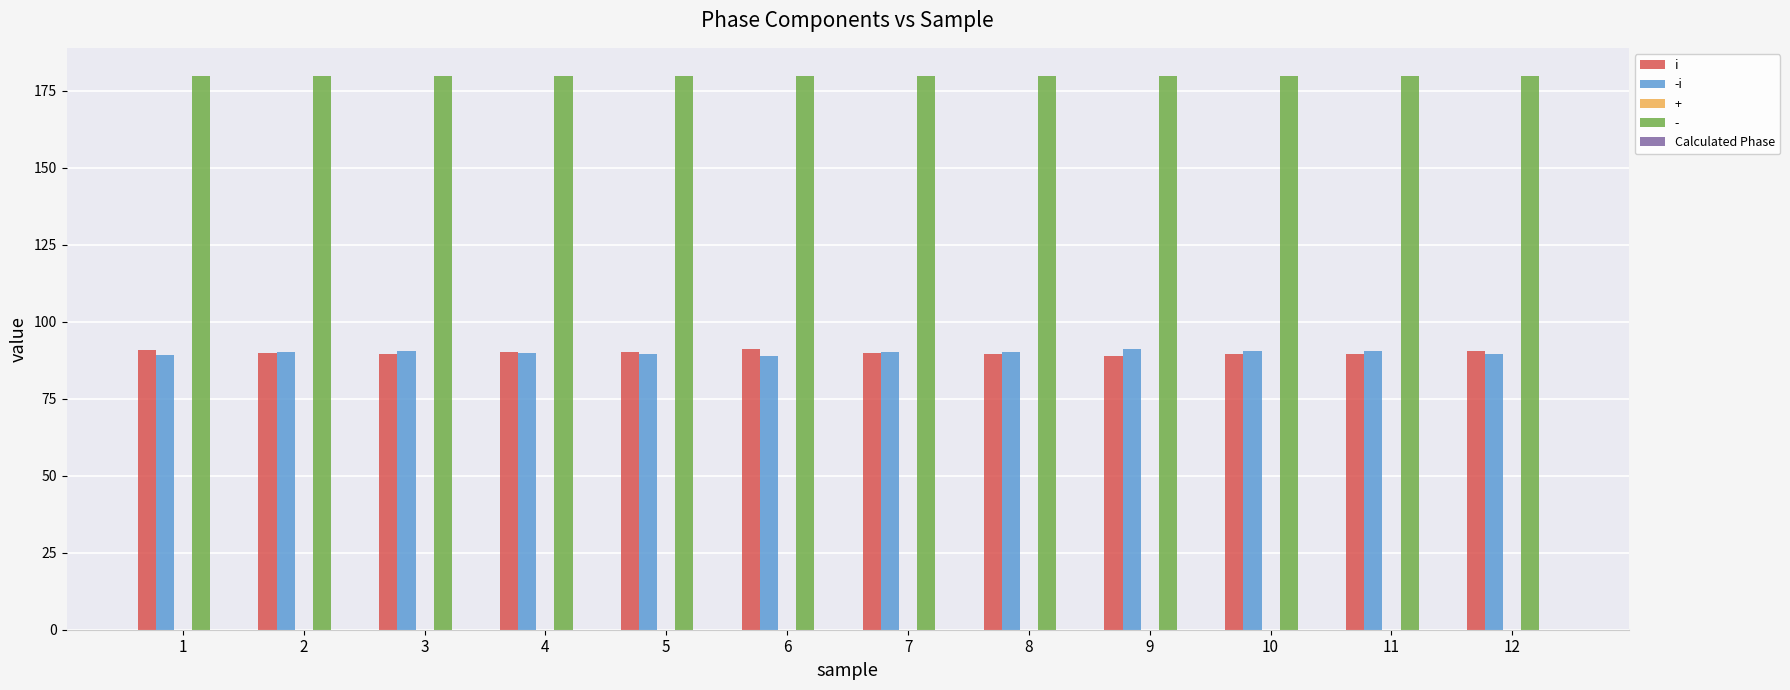

What is the value of the -i bar at the 10th from the left?

90.5